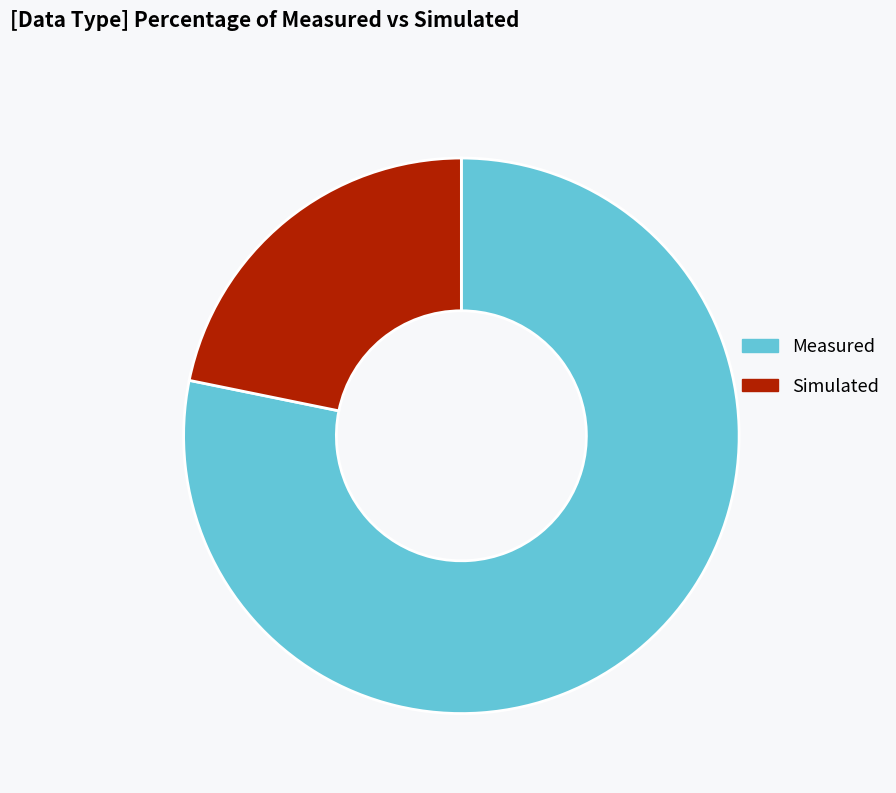

The Simulated slice represents 22% of the pie. True or false?

True